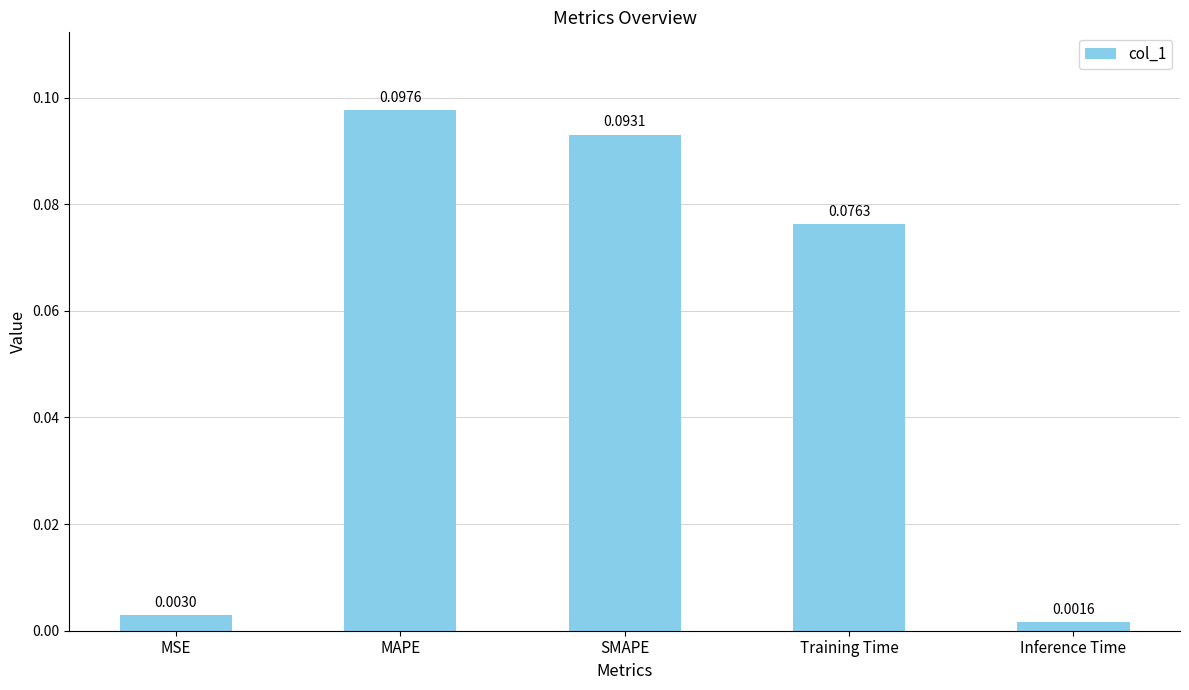

Which category has the highest value across all series?

MAPE